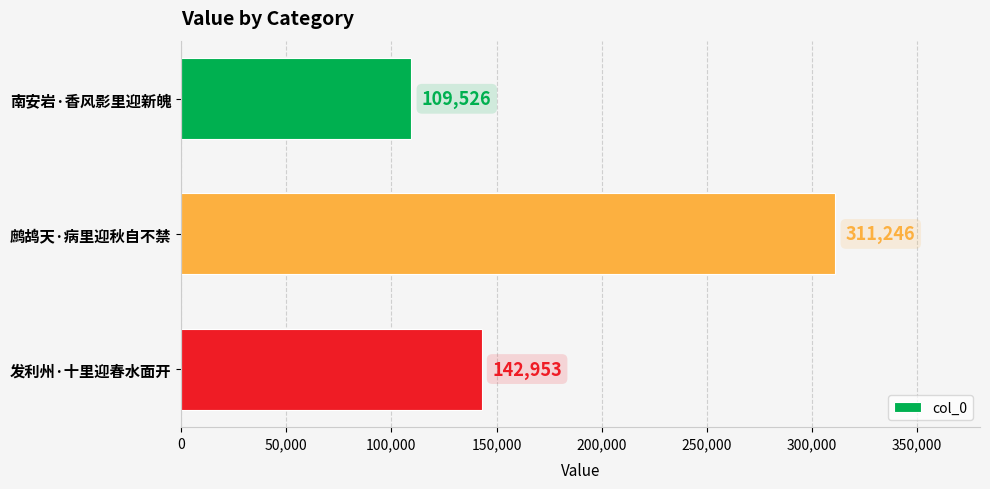

Which has a higher value, 鹧鸪天·病里迎秋自不禁 or 发利州·十里迎春水面开?

鹧鸪天·病里迎秋自不禁